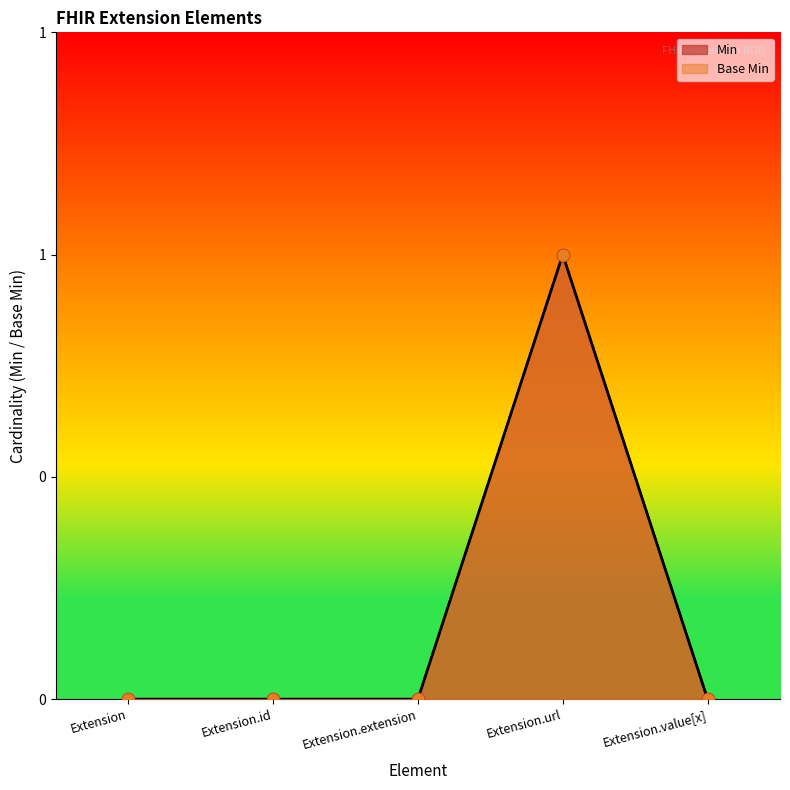

At how many categories does at least one series exceed 0?

1